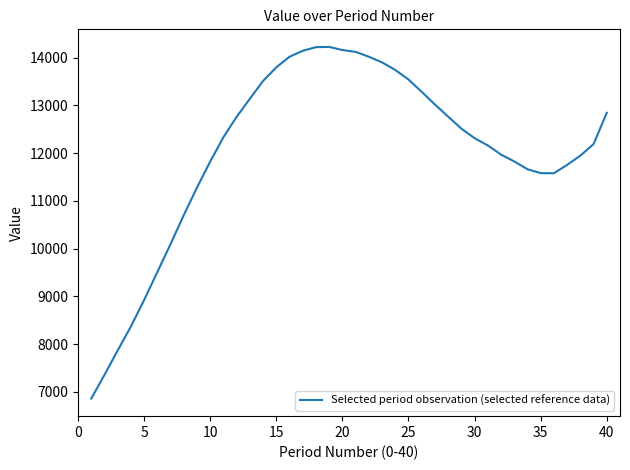

What is the difference between the maximum and minimum values?

7364.6